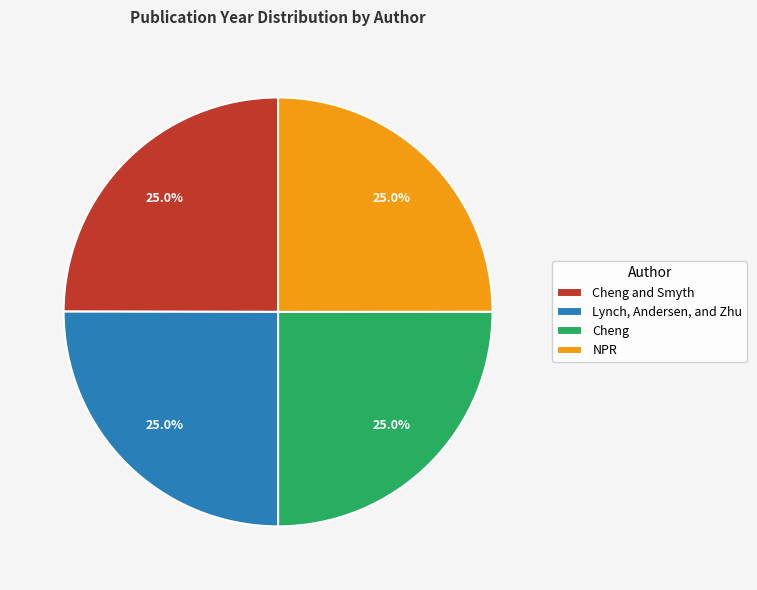

Does Lynch, Andersen, and Zhu account for over 50% of the chart?

No